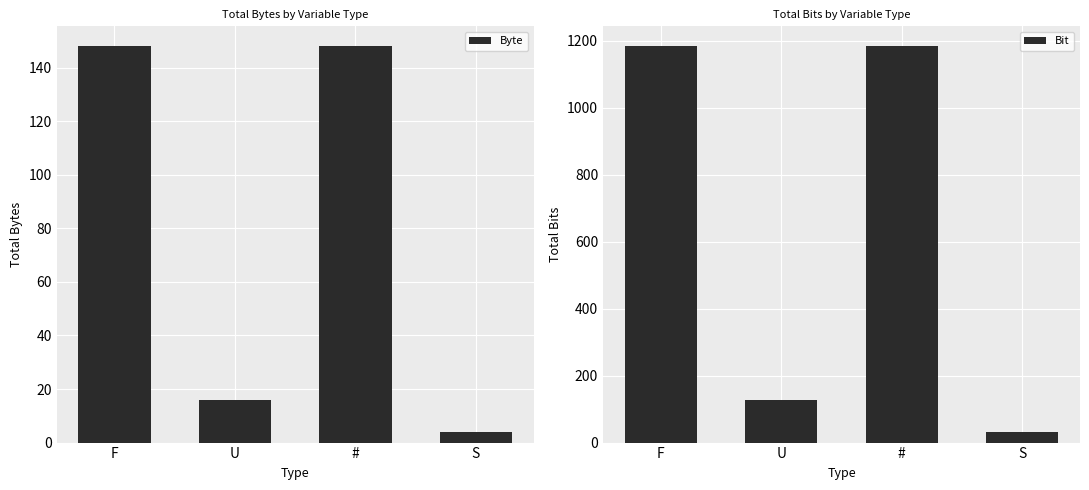

What is the average value of the Byte series?

79